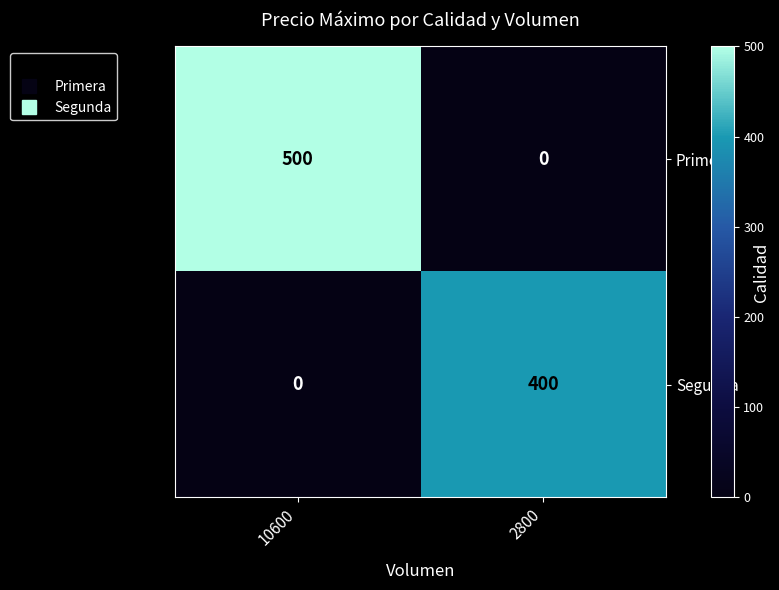

Reading right to left, transcribe all the data shown in this chart.

Primera: 2800=0	10600=500
Segunda: 2800=400	10600=0